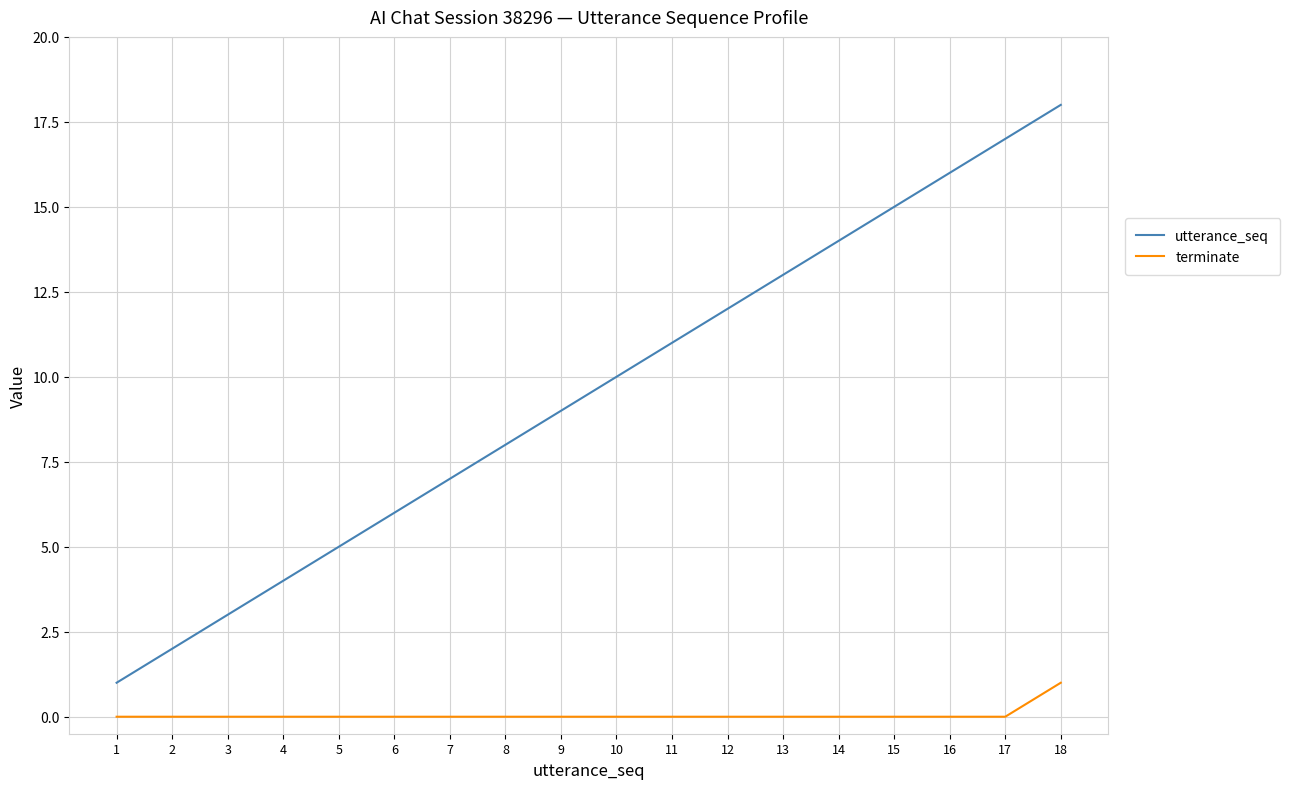

What are all the series names shown in the legend?

utterance_seq, terminate